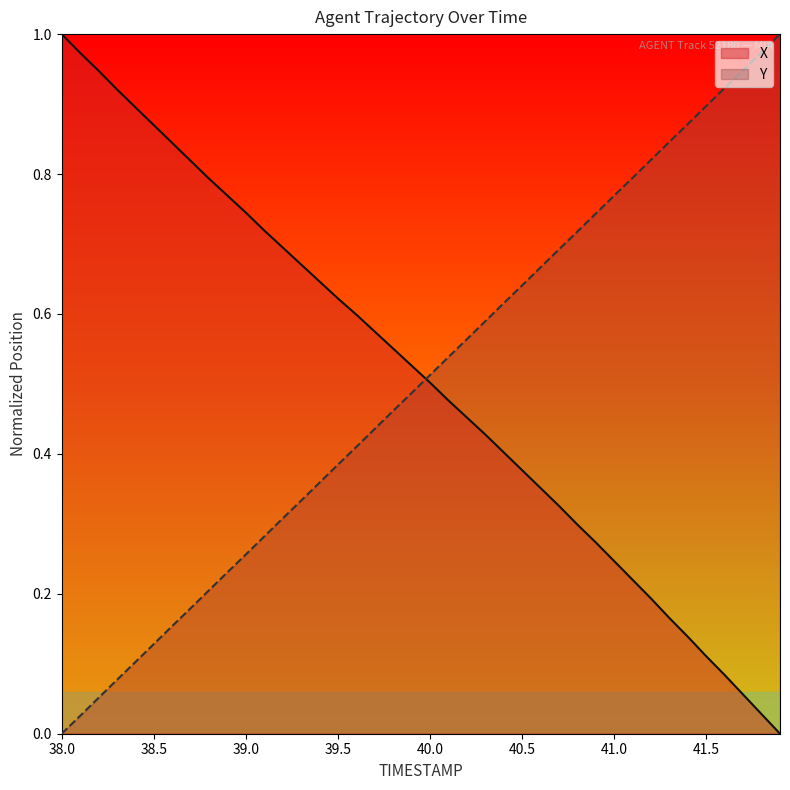

What are all the series names shown in the legend?

X, Y